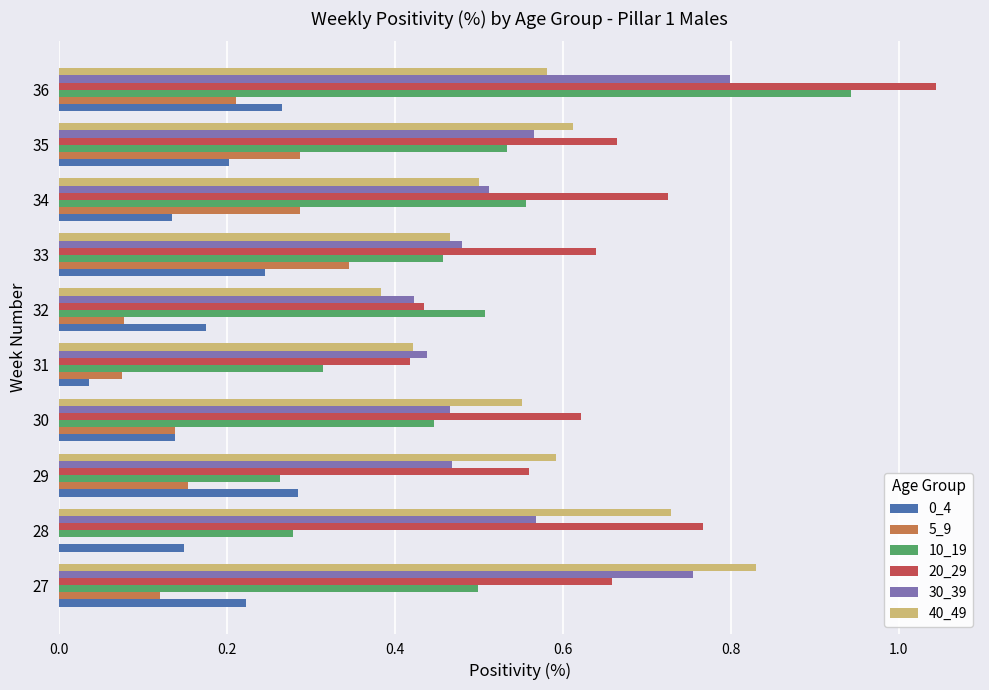

What is the sum of all 0_4 values?

1.9